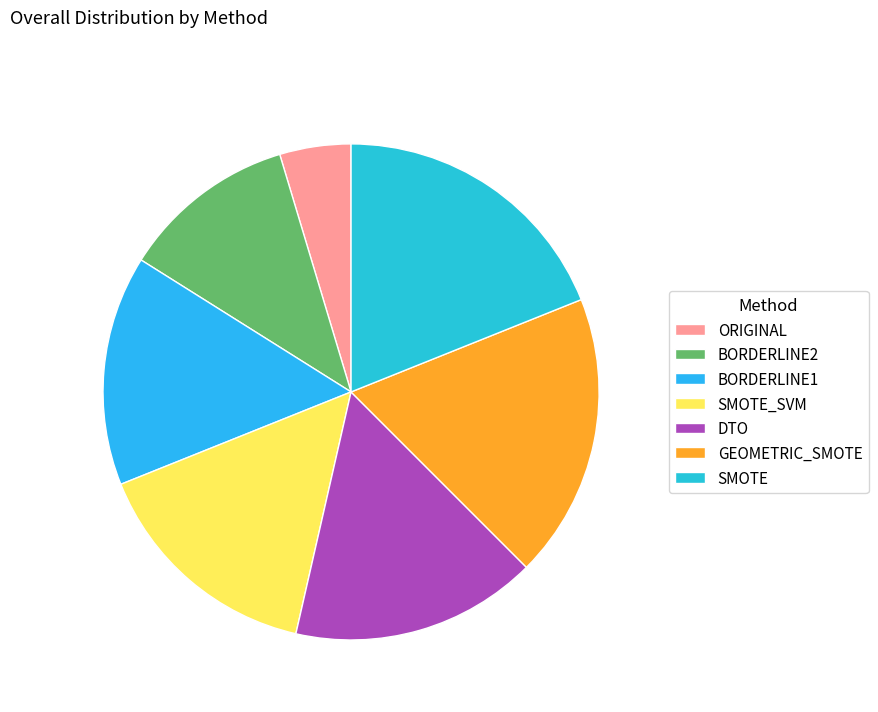

How many slices are in this pie chart?

7